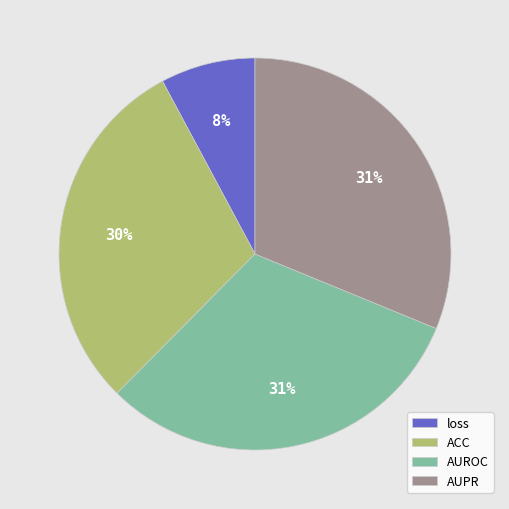

What is the smallest slice in the pie chart?

loss